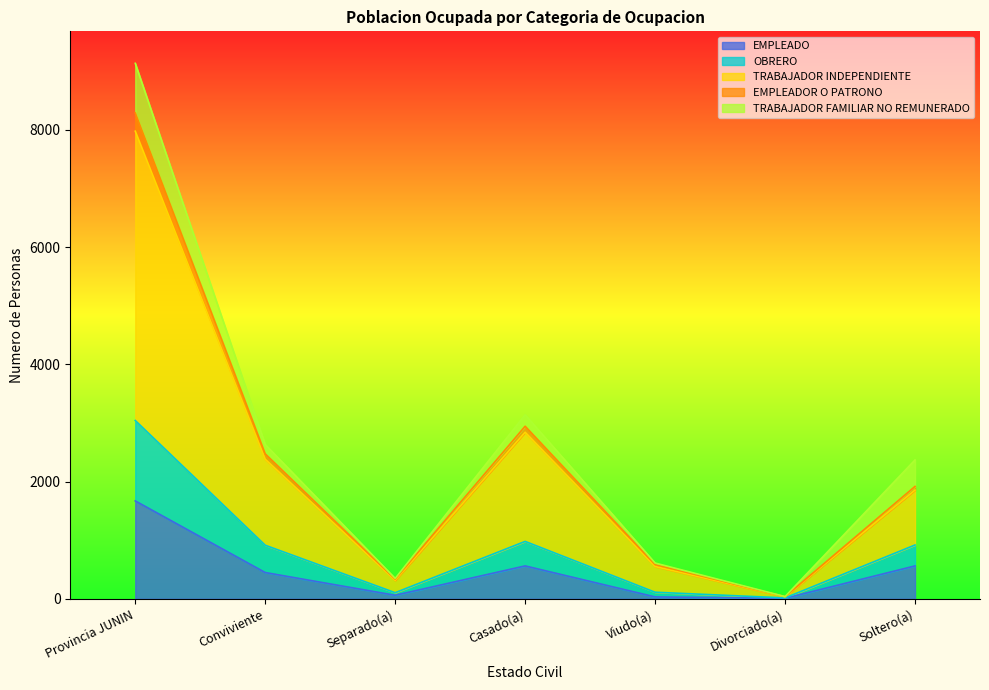

Rank the categories by TOTAL value from highest to lowest.

Provincia JUNIN, Casado(a), Conviviente, Soltero(a), Viudo(a), Separado(a), Divorciado(a)